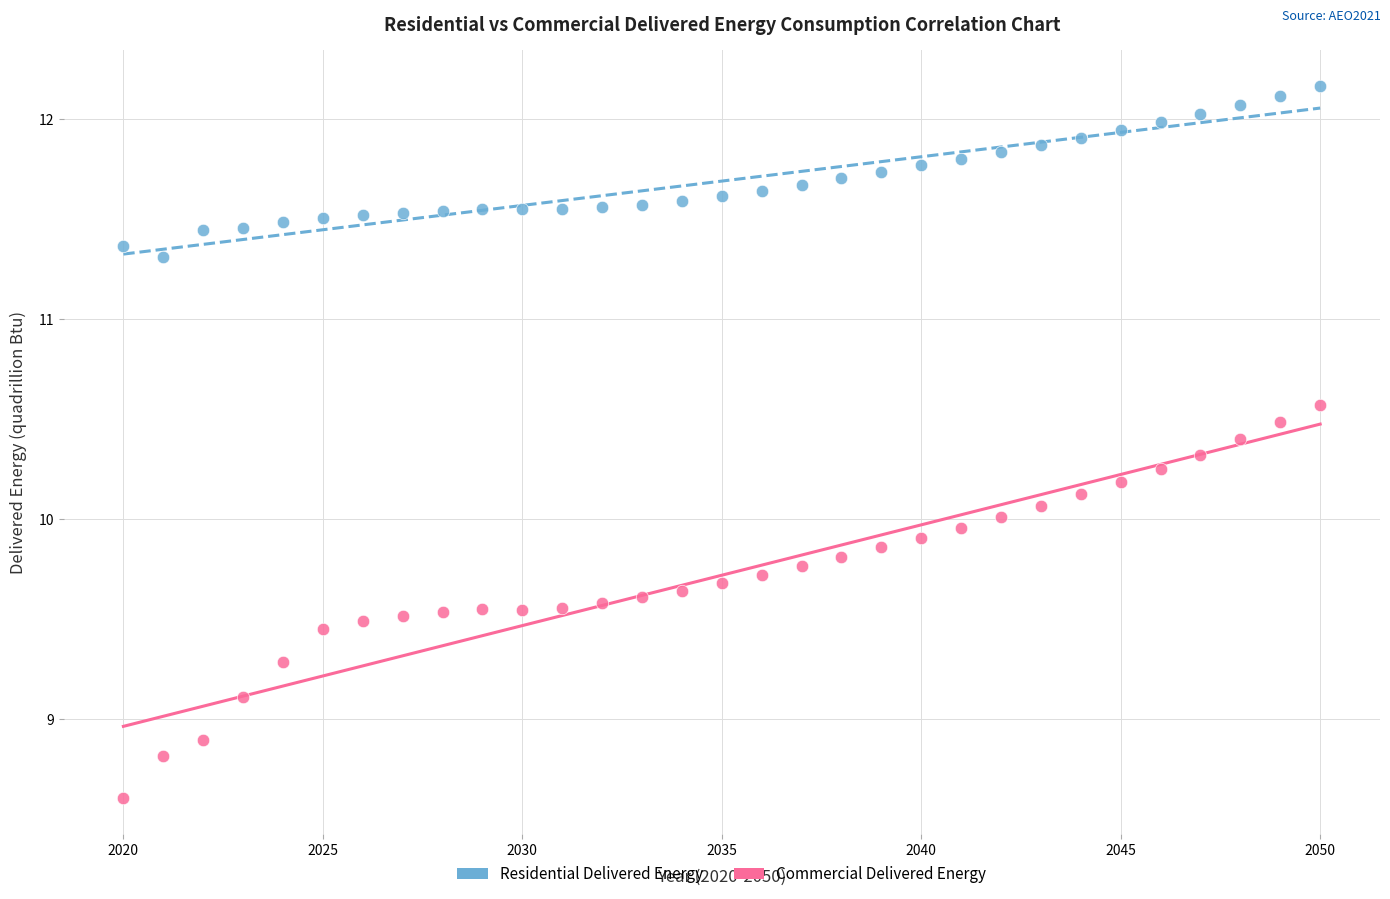

Which series contains the highest Y value?

Residential Delivered Energy